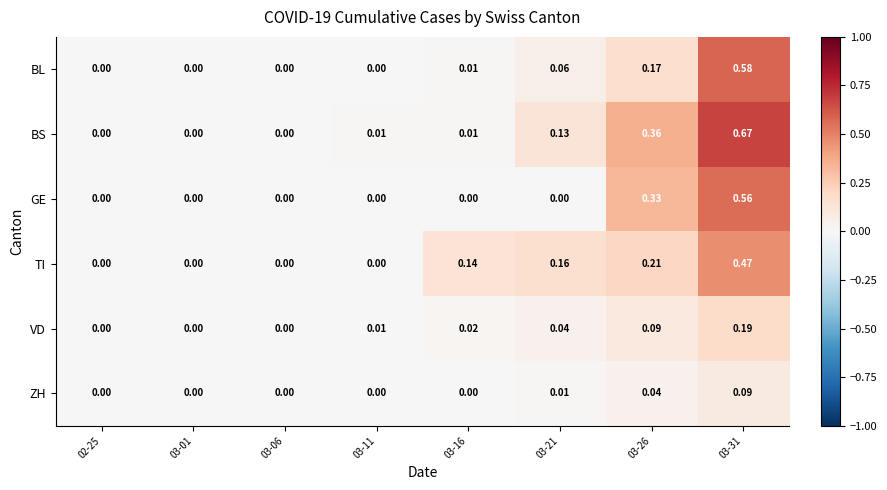

Which series has the largest total across all categories?

BS